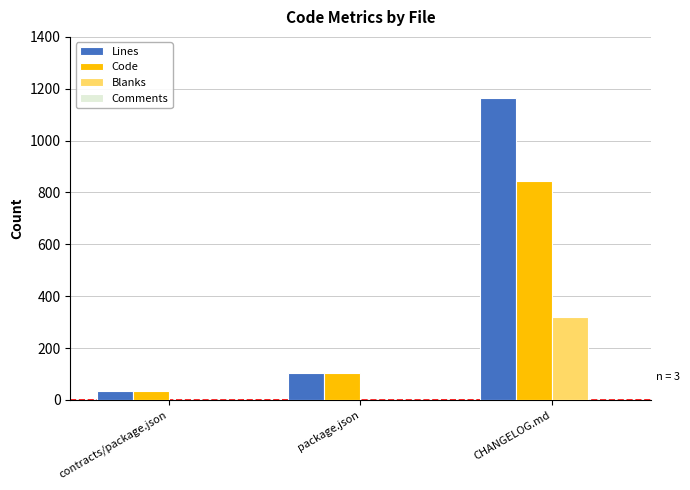

Which label corresponds to the largest value in the chart?

CHANGELOG.md